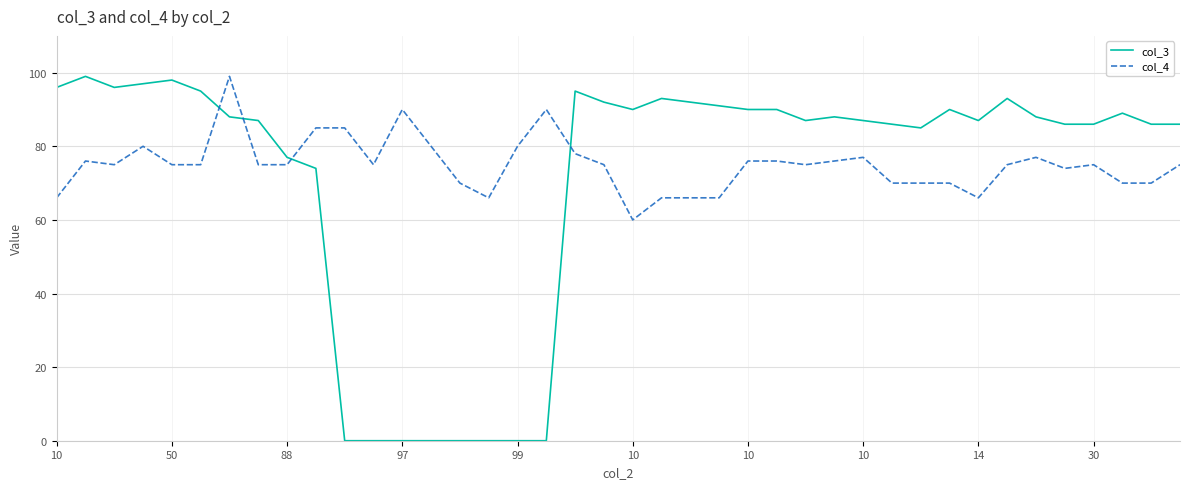

Which series has the largest range (max minus min)?

col_3